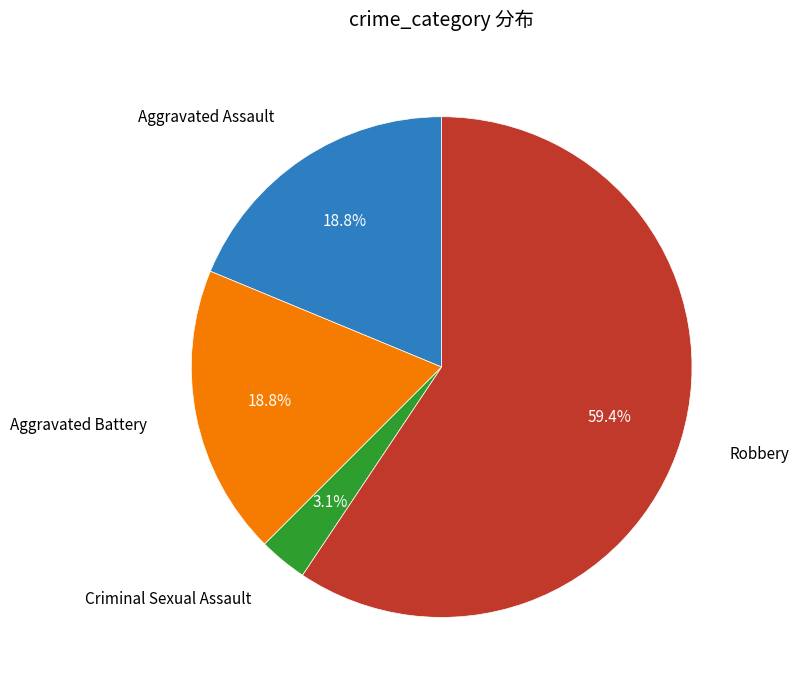

Is there a majority slice in this chart?

Yes